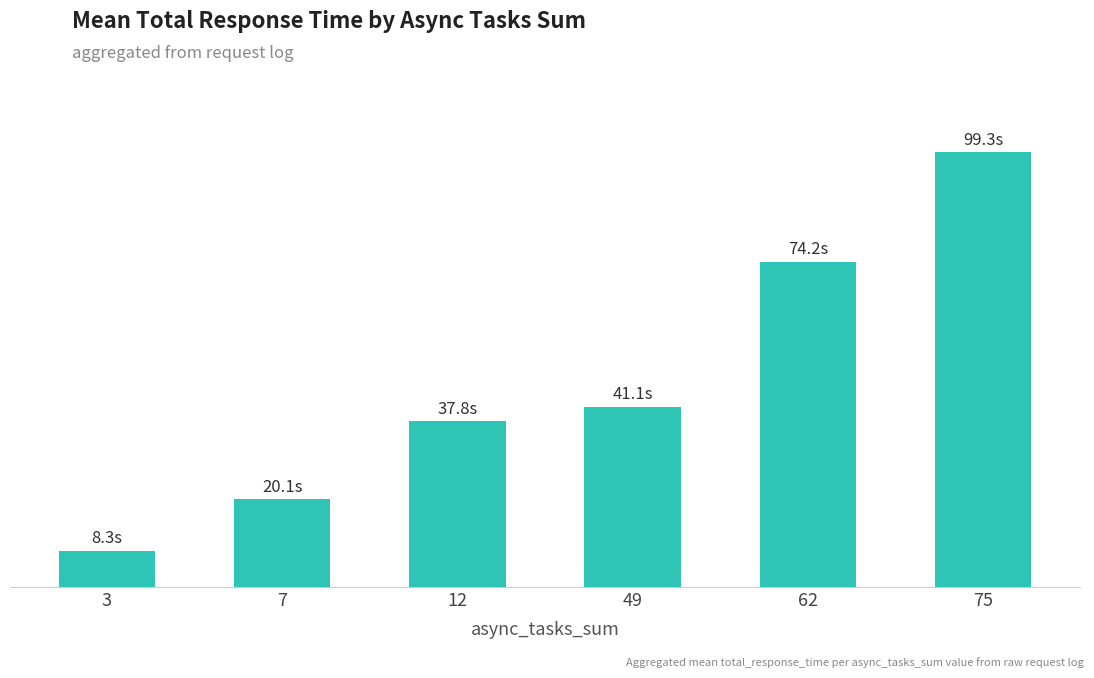

Does the chart contain any negative values?

No